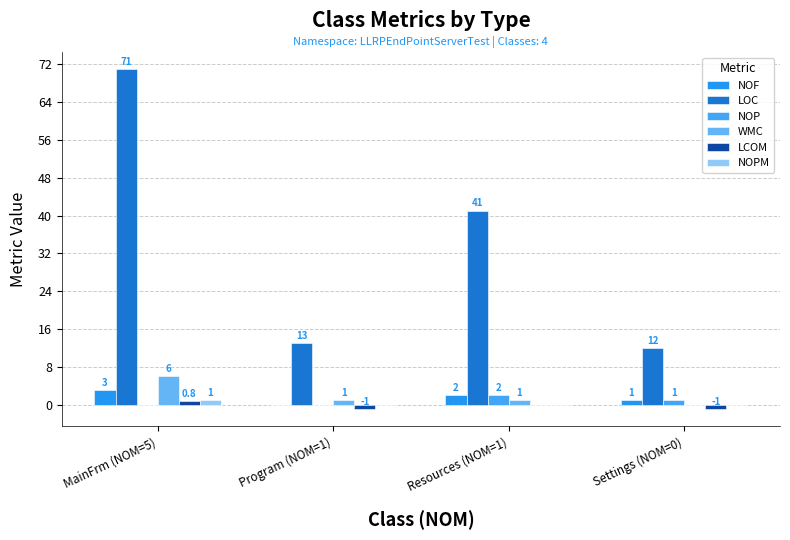

How many values in the NOPM series exceed 0?

1